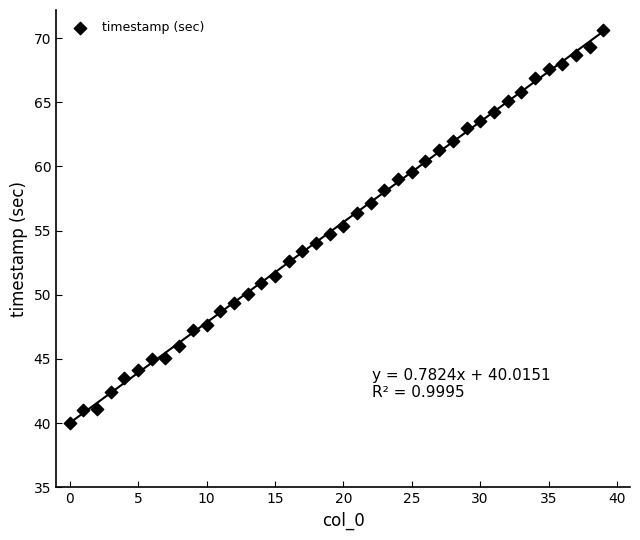

What is the range of Y values (max minus min)?

30.6